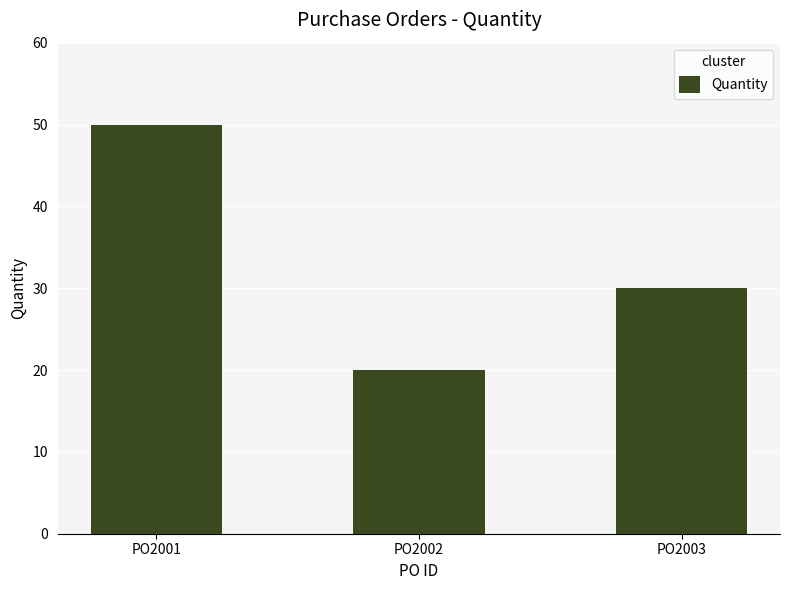

Which label corresponds to the smallest value in the chart?

PO2002